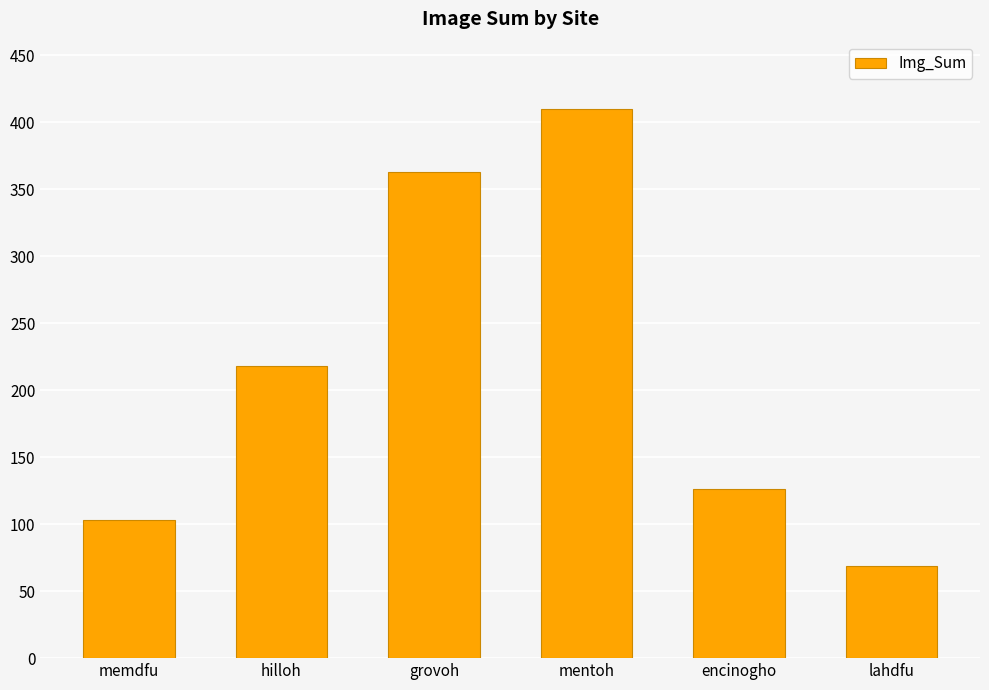

Are the bars grouped side by side (vs. stacked)?

No